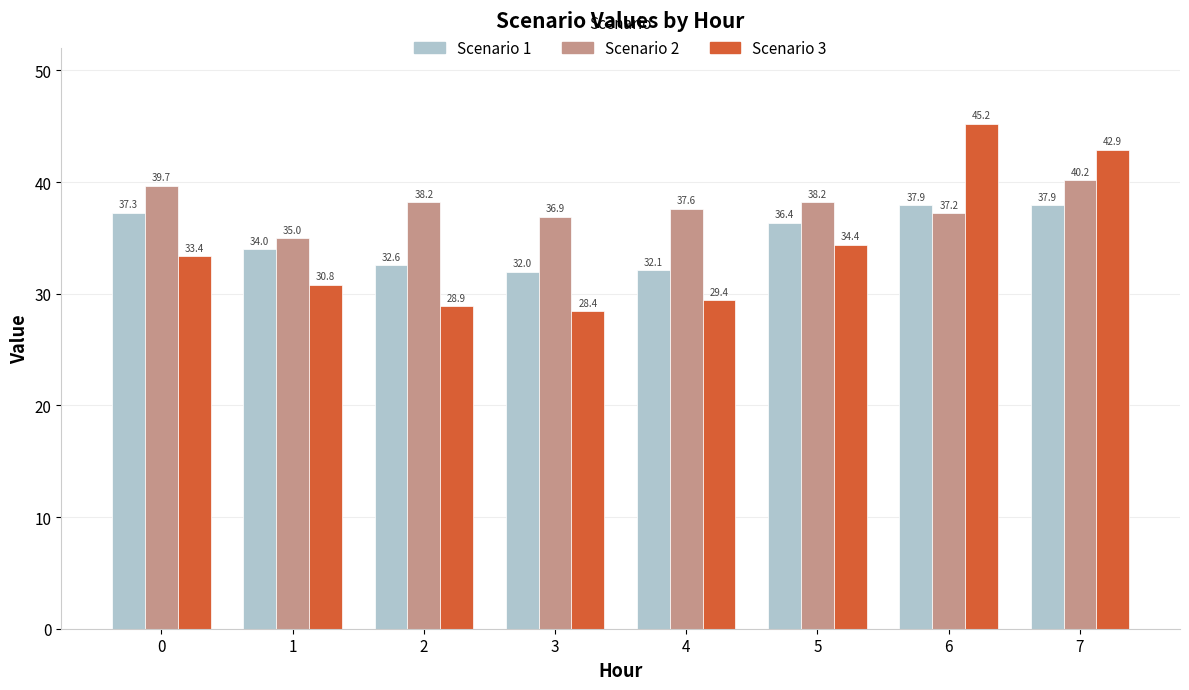

What is the average value of the Scenario 2 series?

37.9